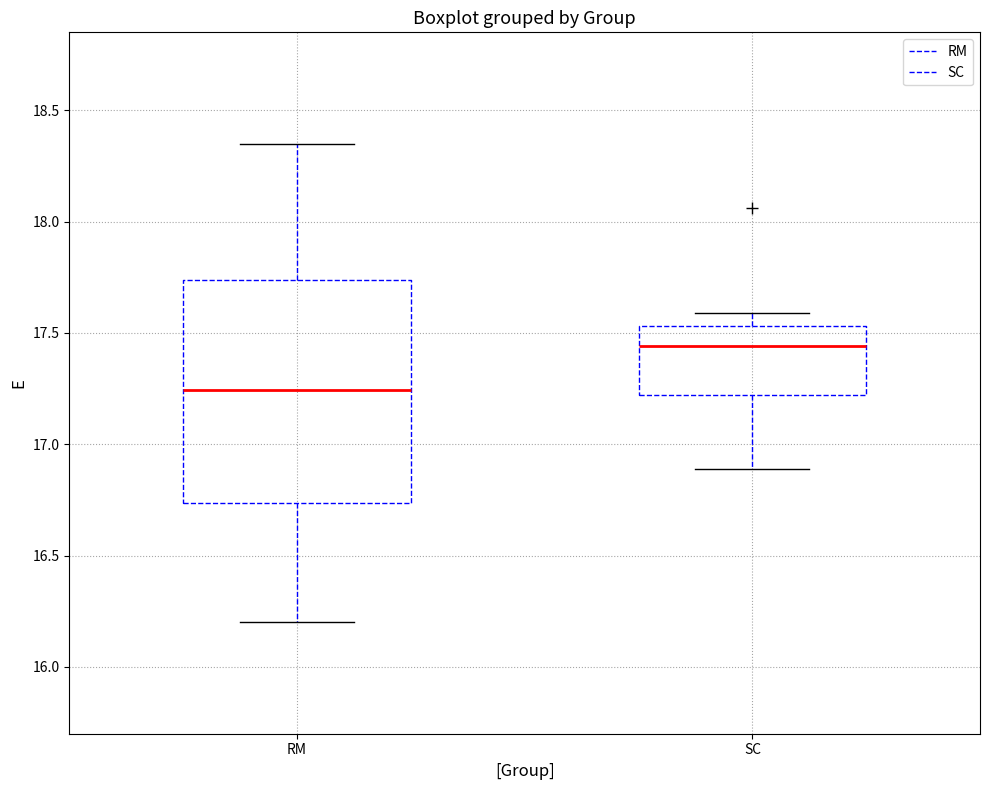

Which box has the lowest median line?

RM